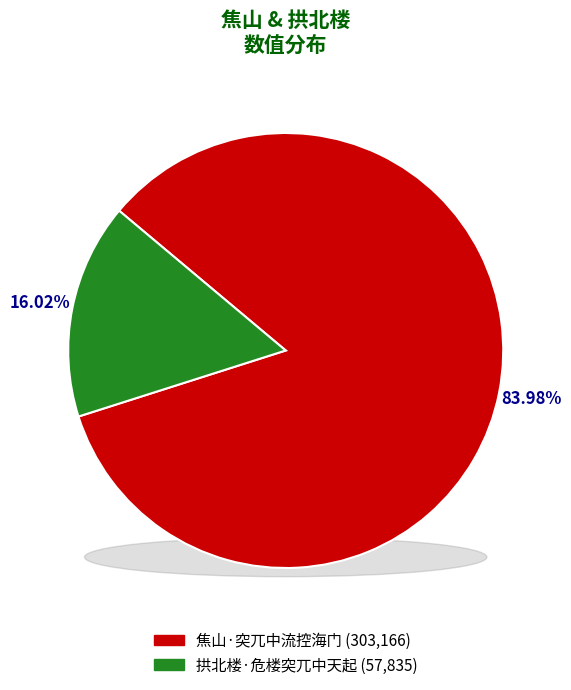

Which category has the biggest portion of the pie?

焦山·突兀中流控海门